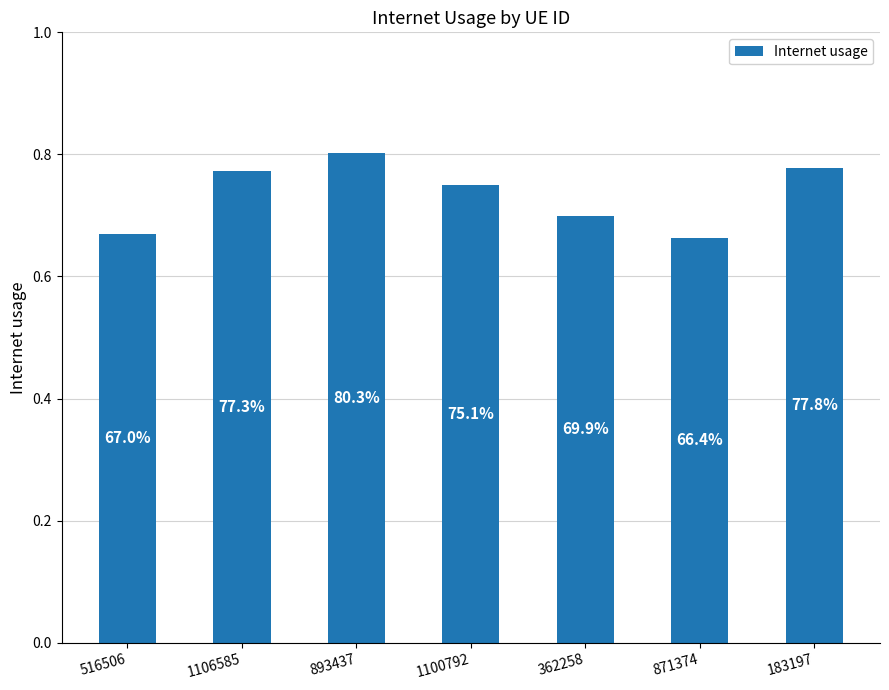

How many bars are there in total?

7